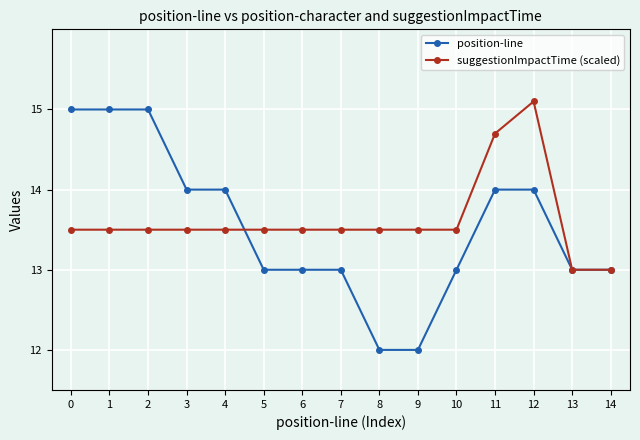

What is the average value of the position-line series?

13.5